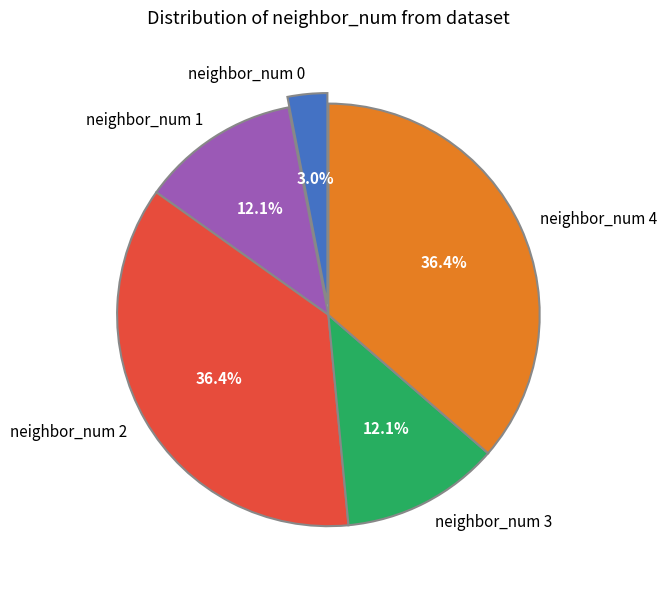

Which slice is the smallest?

neighbor_num 0